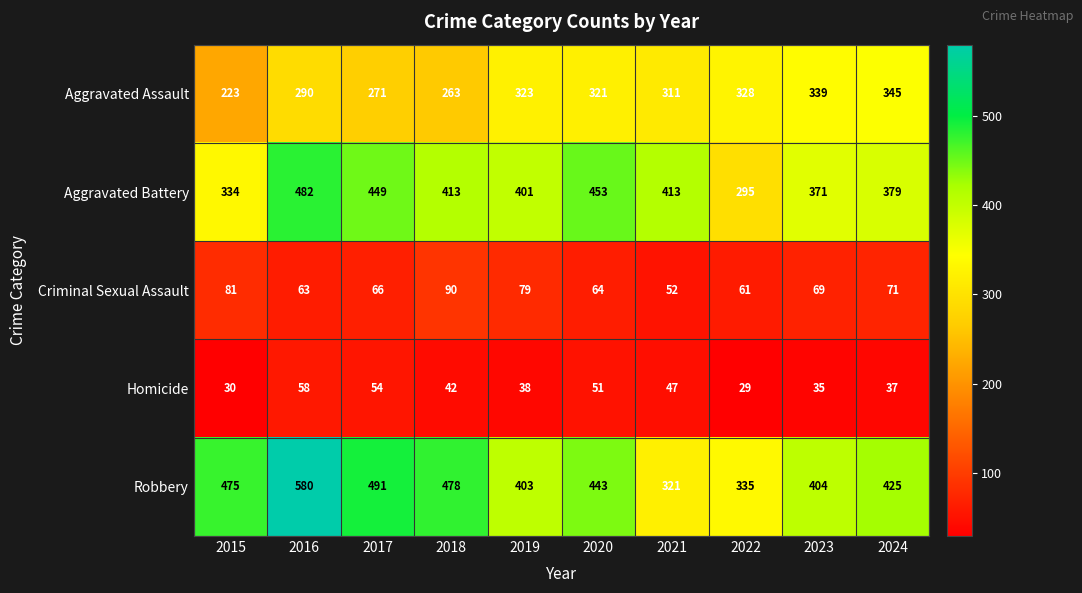

At how many categories does at least one series exceed 539?

1